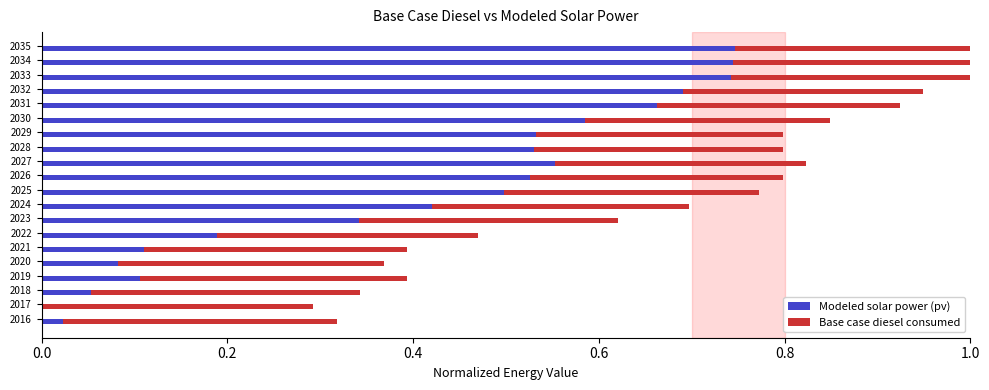

True or false: Modeled solar power (pv) has a value of 0.7 at 2034.

True